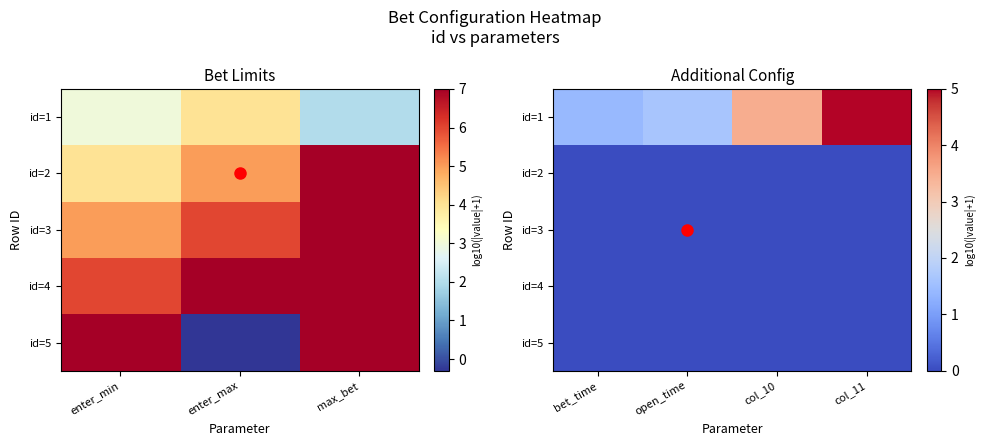

Rank the series by their maximum value, from lowest to highest.

id=2, id=3, id=4, id=5, id=1